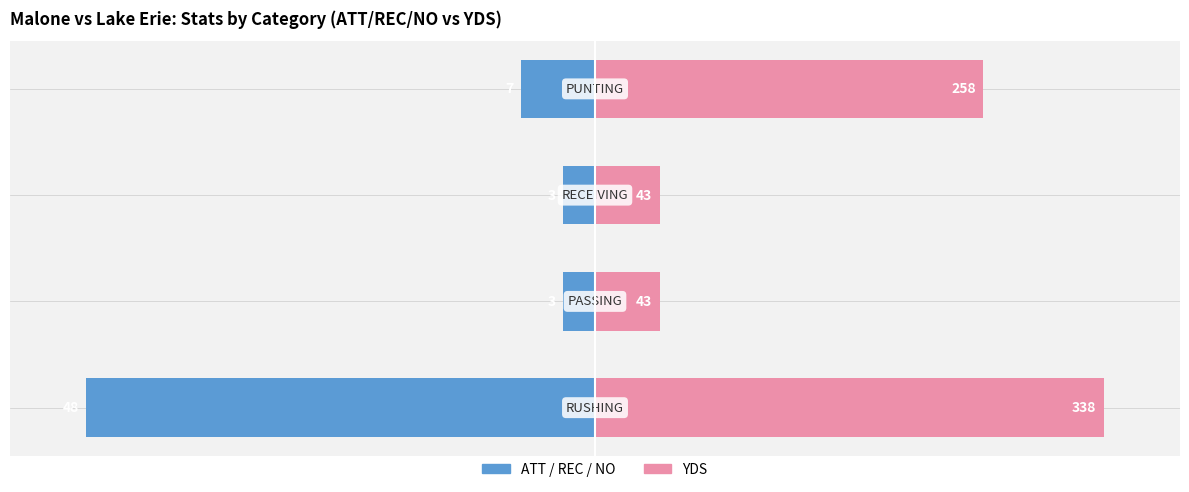

Rank the series by their average value, from highest to lowest.

YDS, ATT / REC / NO